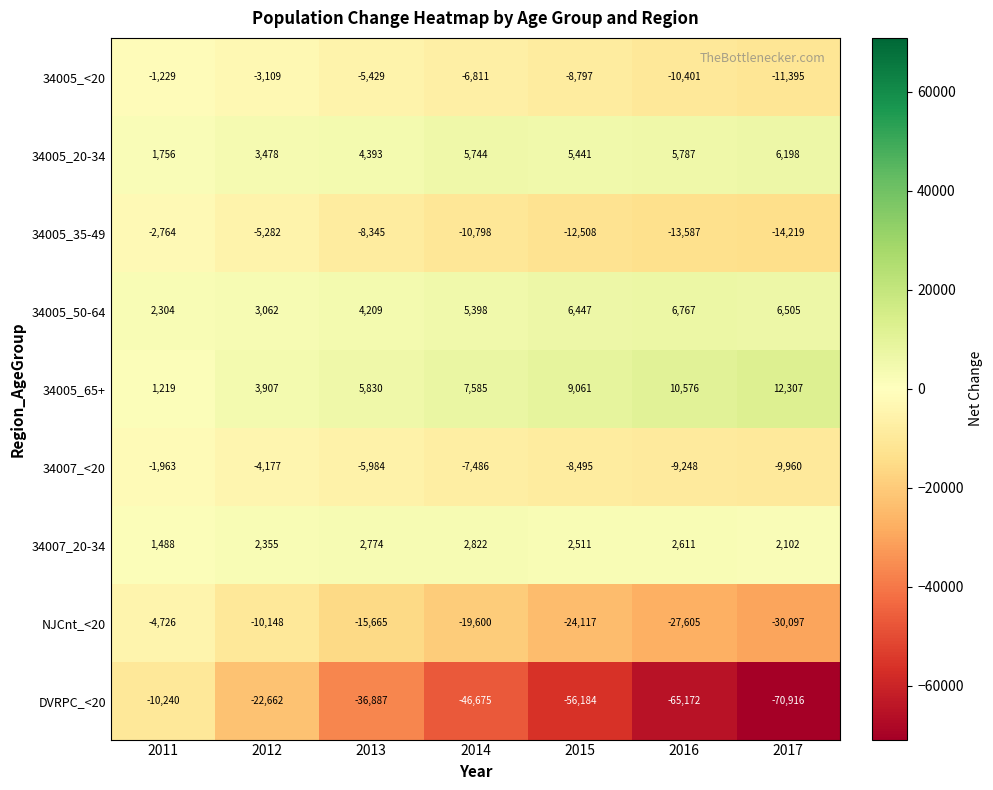

At 2016, list the series in order from largest to smallest.

34005_65+, 34005_50-64, 34005_20-34, 34007_20-34, 34007_<20, 34005_<20, 34005_35-49, NJCnt_<20, DVRPC_<20